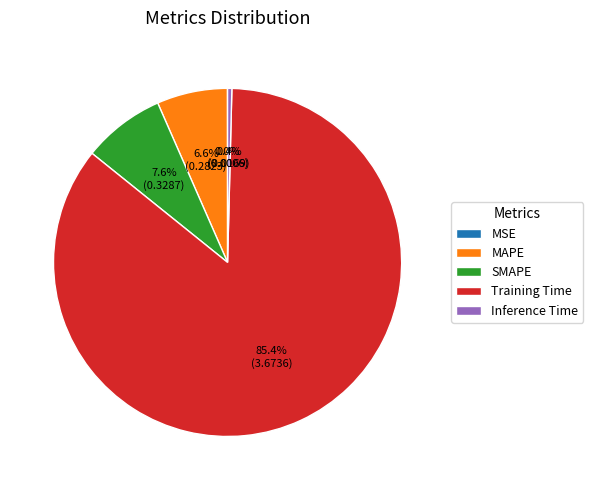

To the nearest percent, what portion does SMAPE represent?

8%